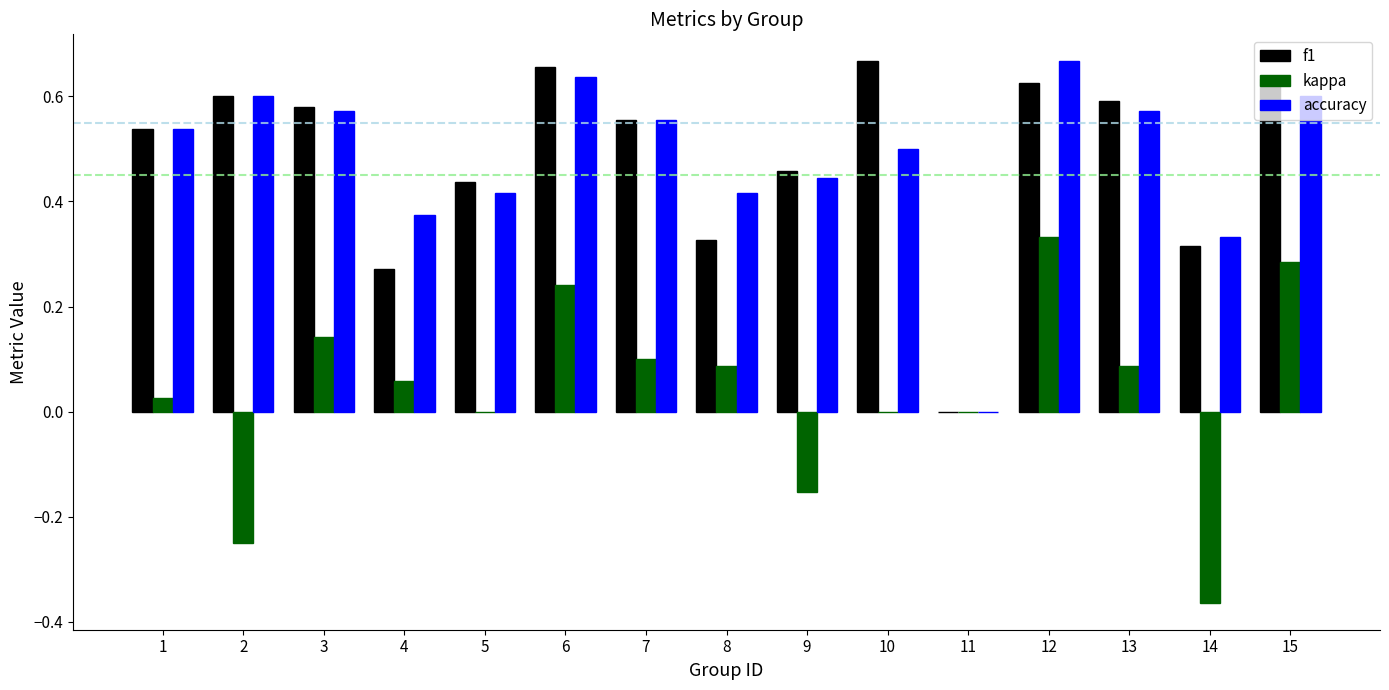

Count the number of data series in this chart.

3